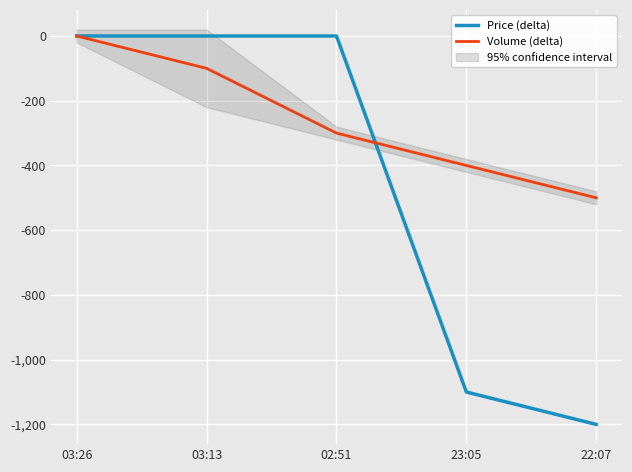

At how many categories does at least one series exceed -945?

5